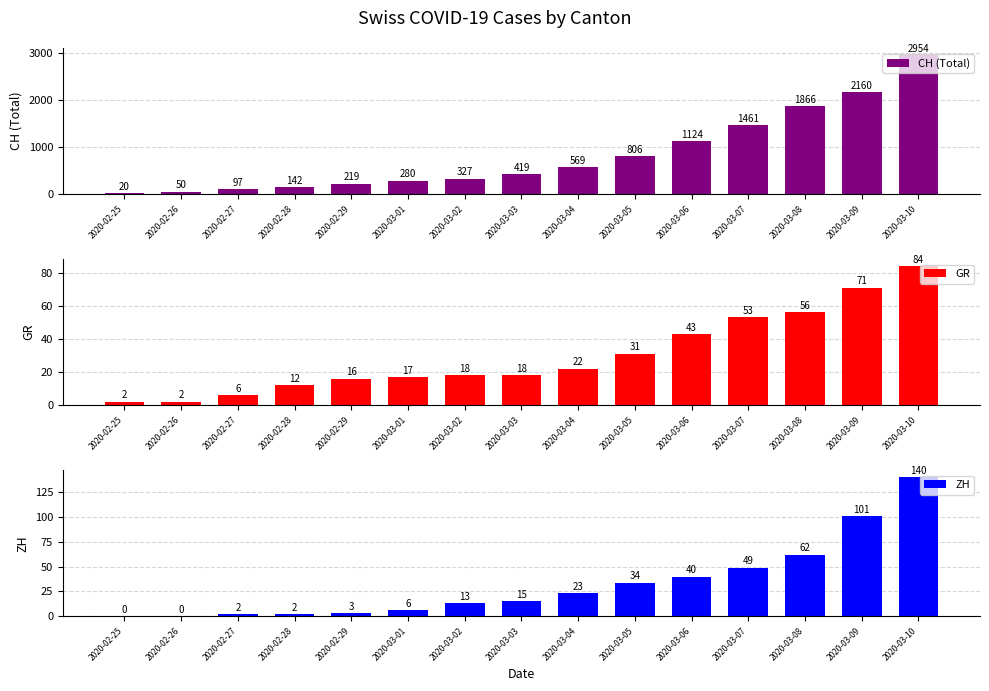

List the series in order of their peak value, lowest first.

GR, ZH, CH (Total)